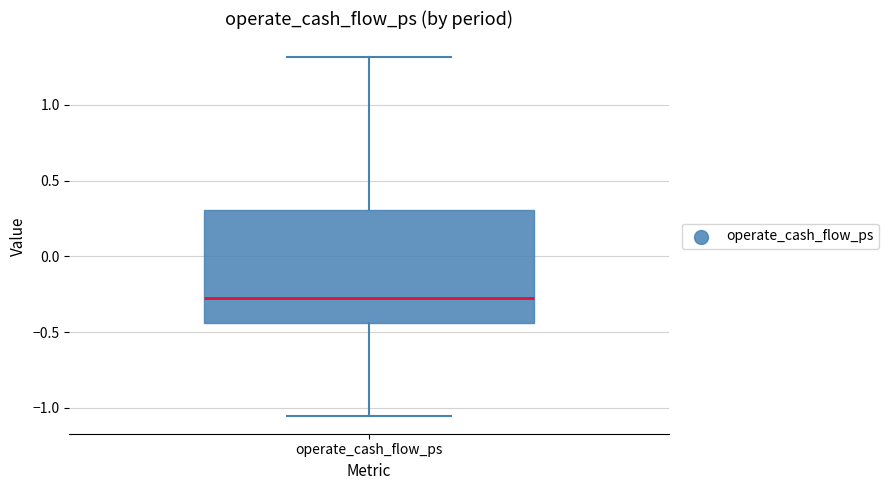

Where is the upper edge of the box for operate_cash_flow_ps on the y-axis? The values are not printed on the chart, so give them approximately, as read against the axis.

0.30